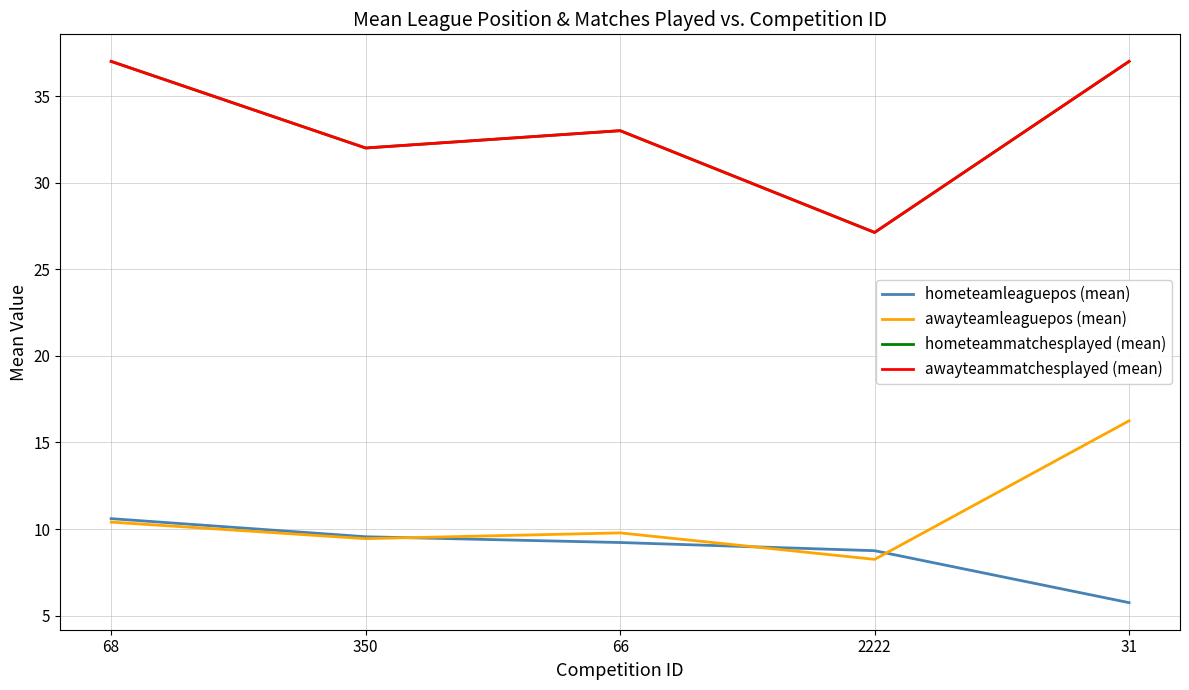

Which series changed the most between 66 and 2222?

hometeammatchesplayed (mean)